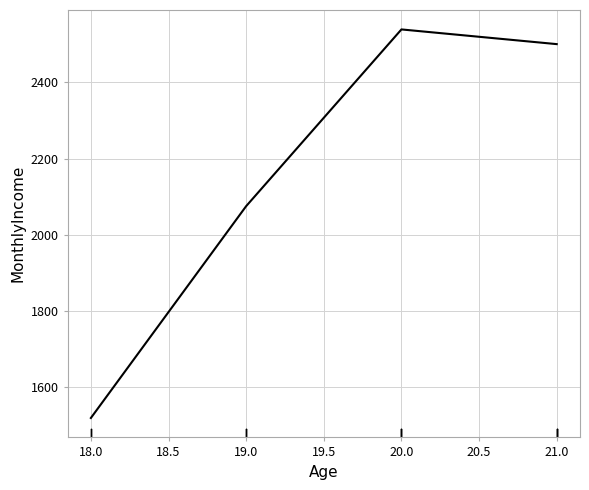

The value at 20.0 is 2539.4. True or false?

True